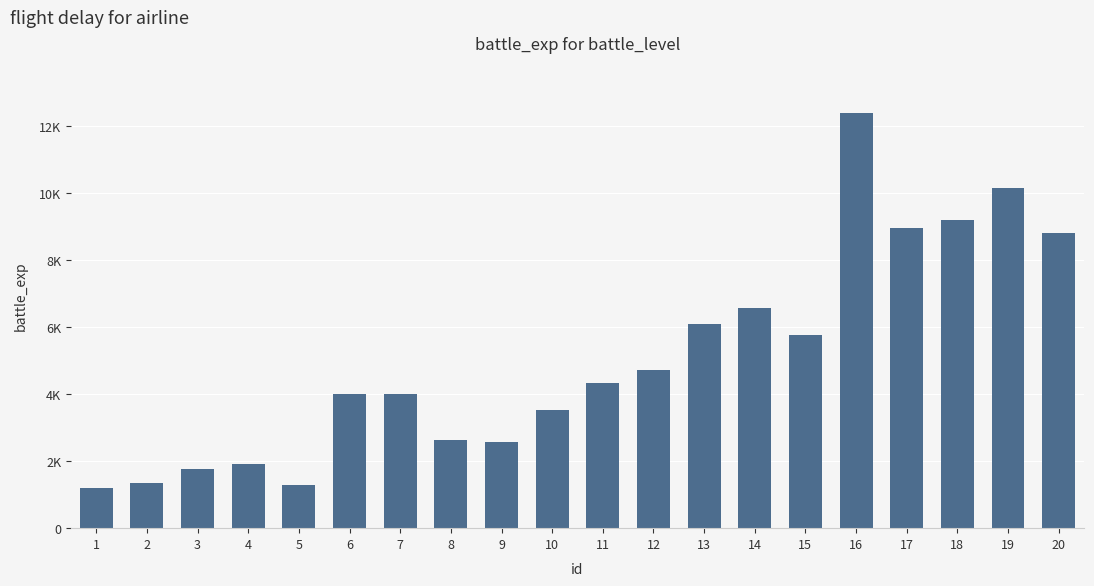

What is the difference between the values at 11 and 3?

2560